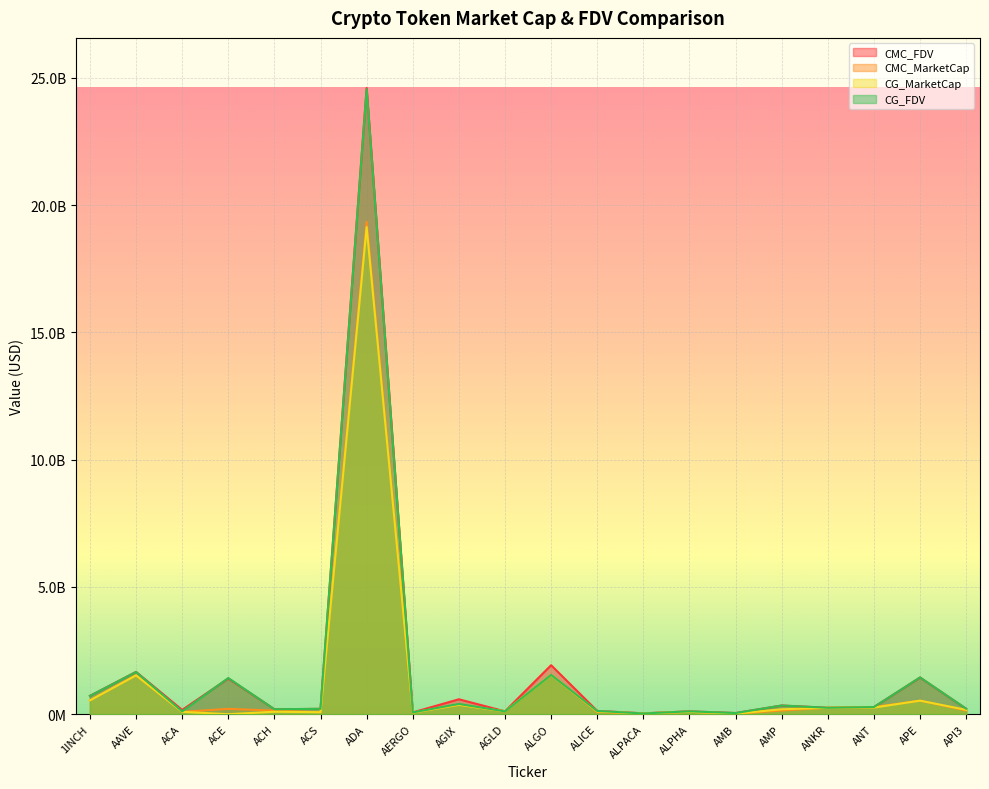

At how many categories does at least one series exceed 14196689559?

1